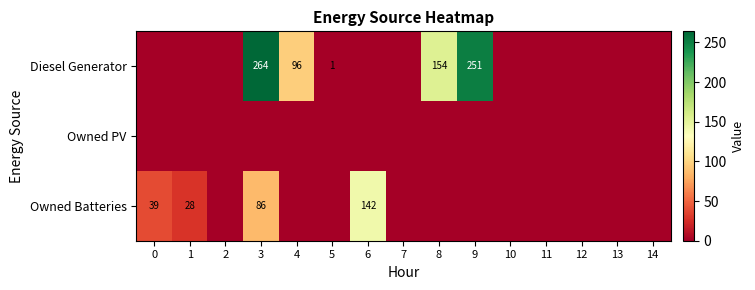

At which category does the chart reach its peak across all series?

3